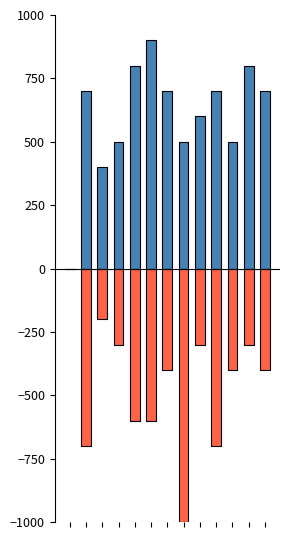

How many bars are there in each group?

2